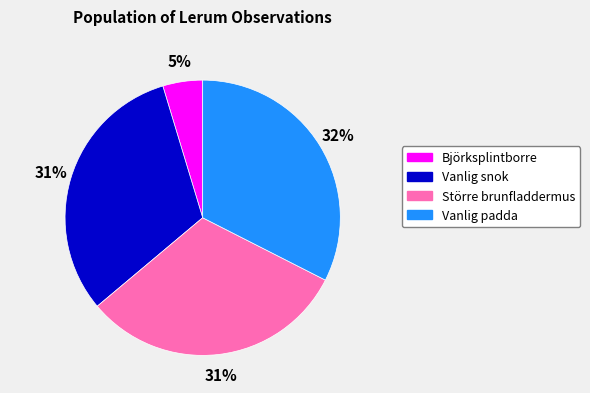

Is it true that Större brunfladdermus is 40% of the pie?

False